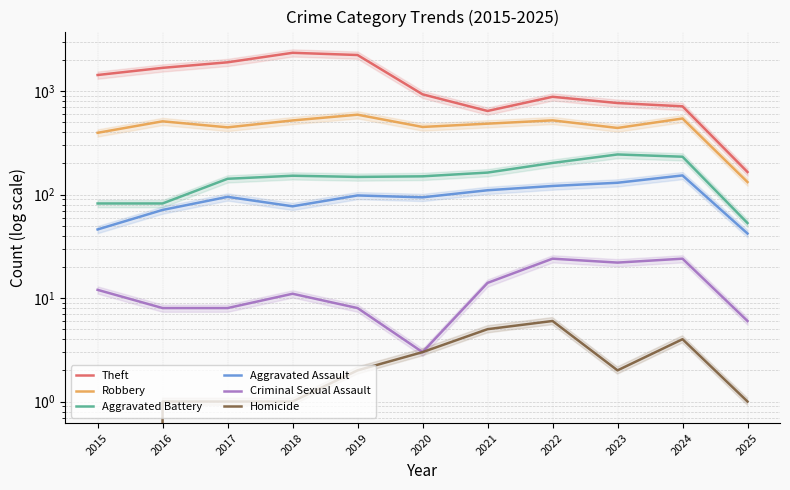

Where is the first local minimum for Homicide?

2023